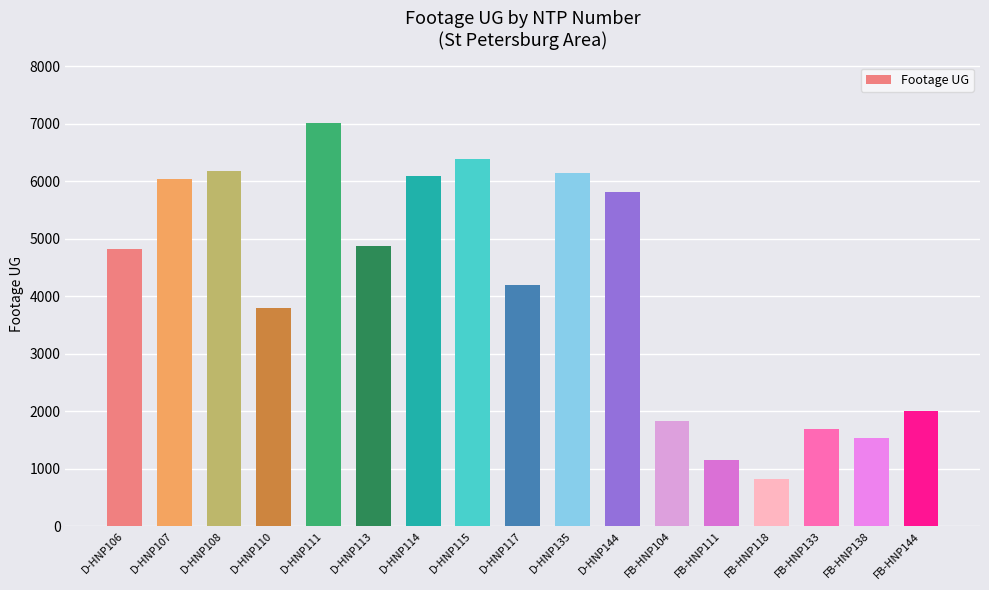

What is the label of the 4th bar from the right?

FB-HNP118